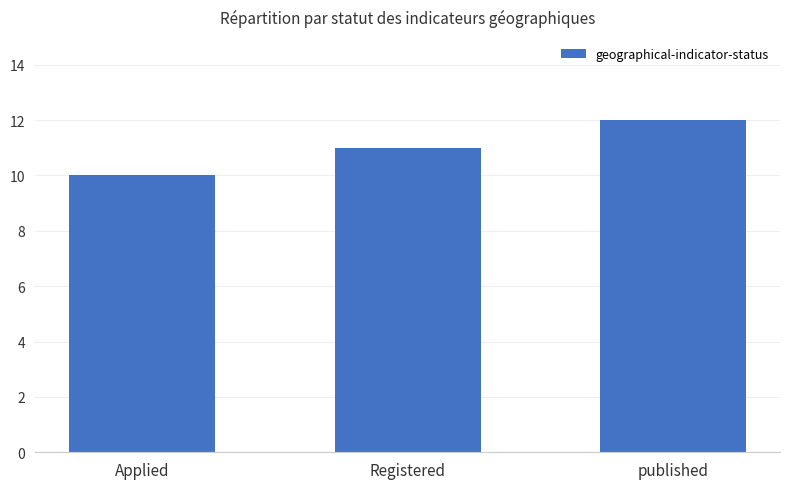

At which category does the chart reach its minimum across all series?

Applied